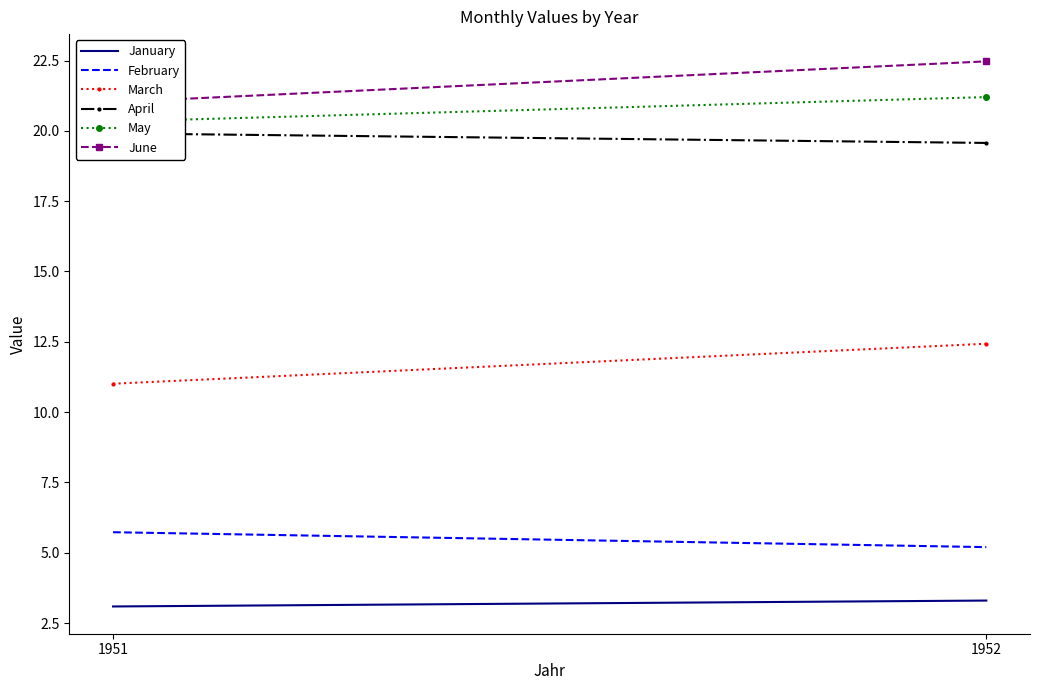

Between 1951 and 1952, which series saw the biggest shift?

June